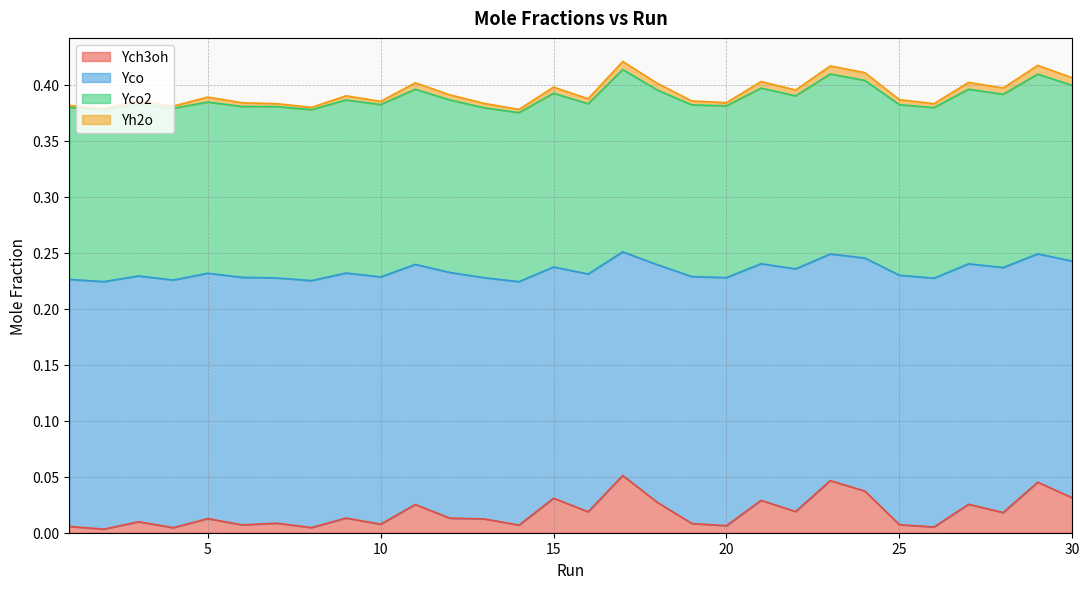

True or false: Yco2 and Yco intersect in this chart.

False